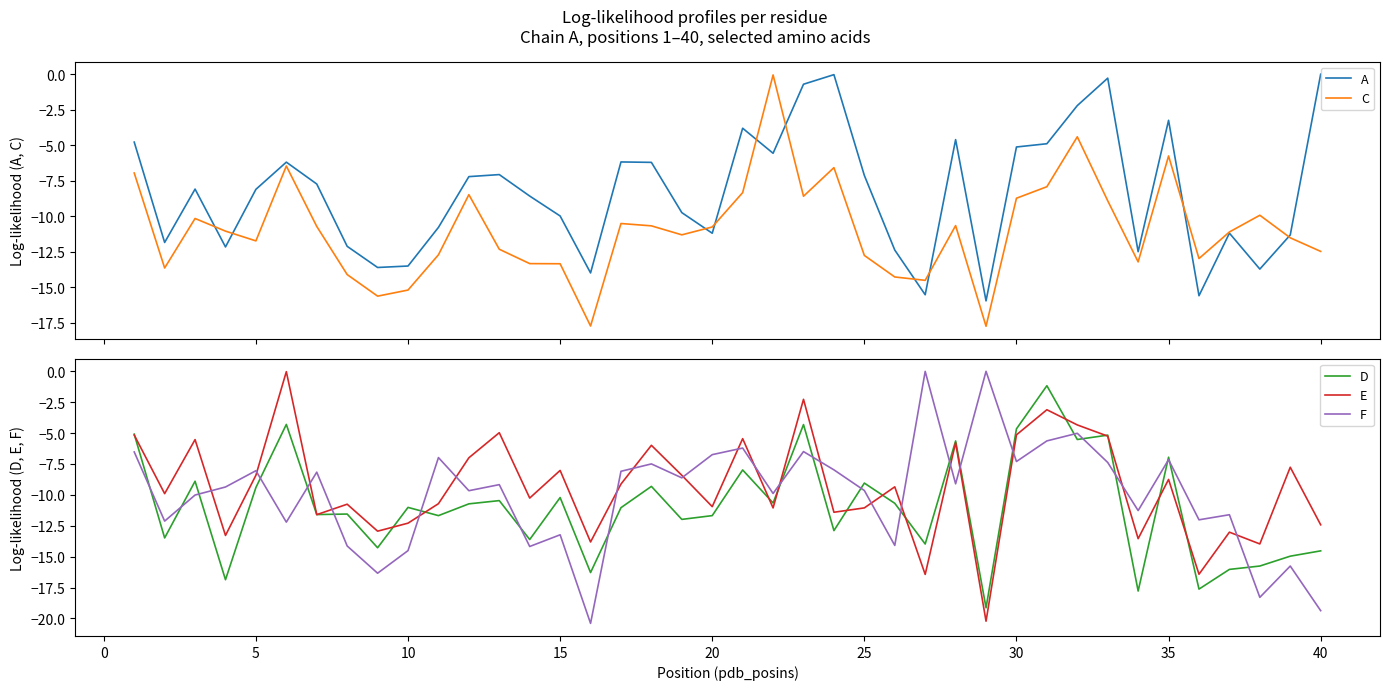

What is the lowest value of the F series?

-20.4